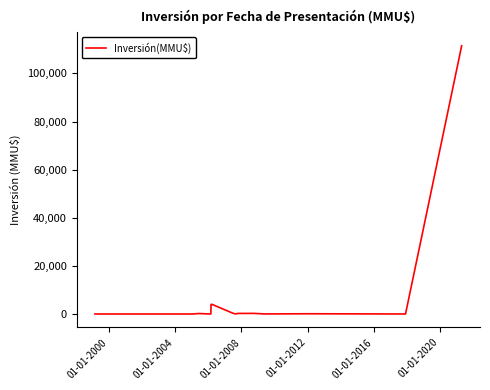

What is the greatest value displayed?

111488